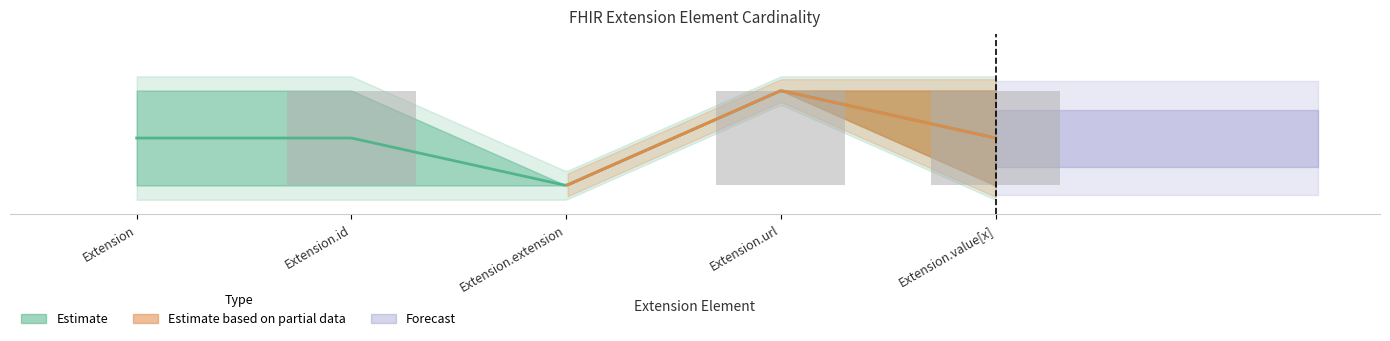

Reading left to right, what are all the values shown in this chart?

Min: Extension=0	Extension.id=0	Extension.extension=0	Extension.url=1	Extension.value[x]=0
Max: Extension=1	Extension.id=1	Extension.extension=0	Extension.url=1	Extension.value[x]=1